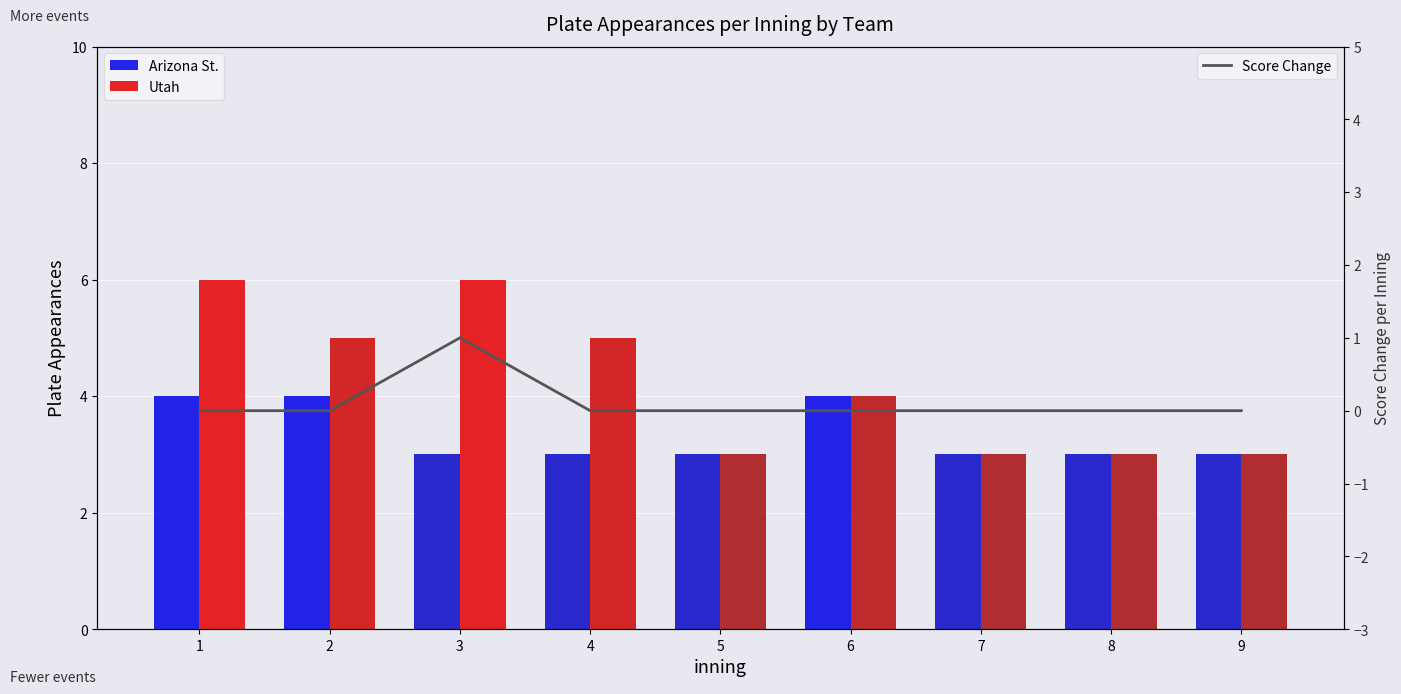

What is the value of the Utah bar at the 5th from the left?

3